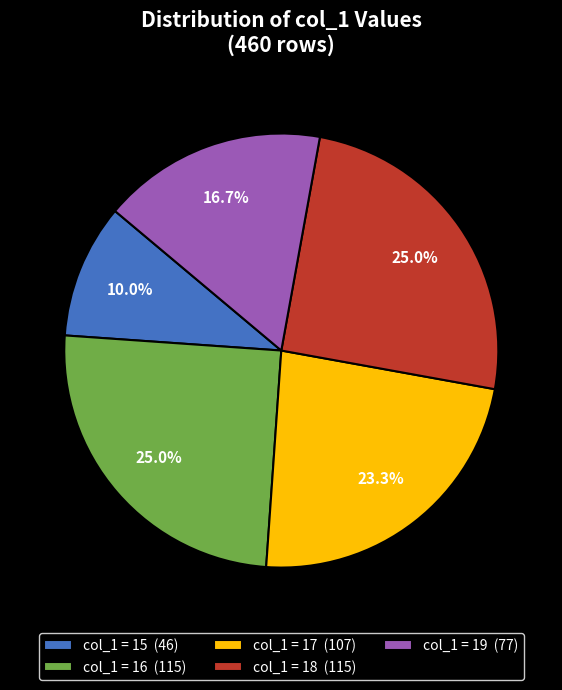

Which has a higher value, col_1 = 19 (77) or col_1 = 15 (46)?

col_1 = 19 (77)